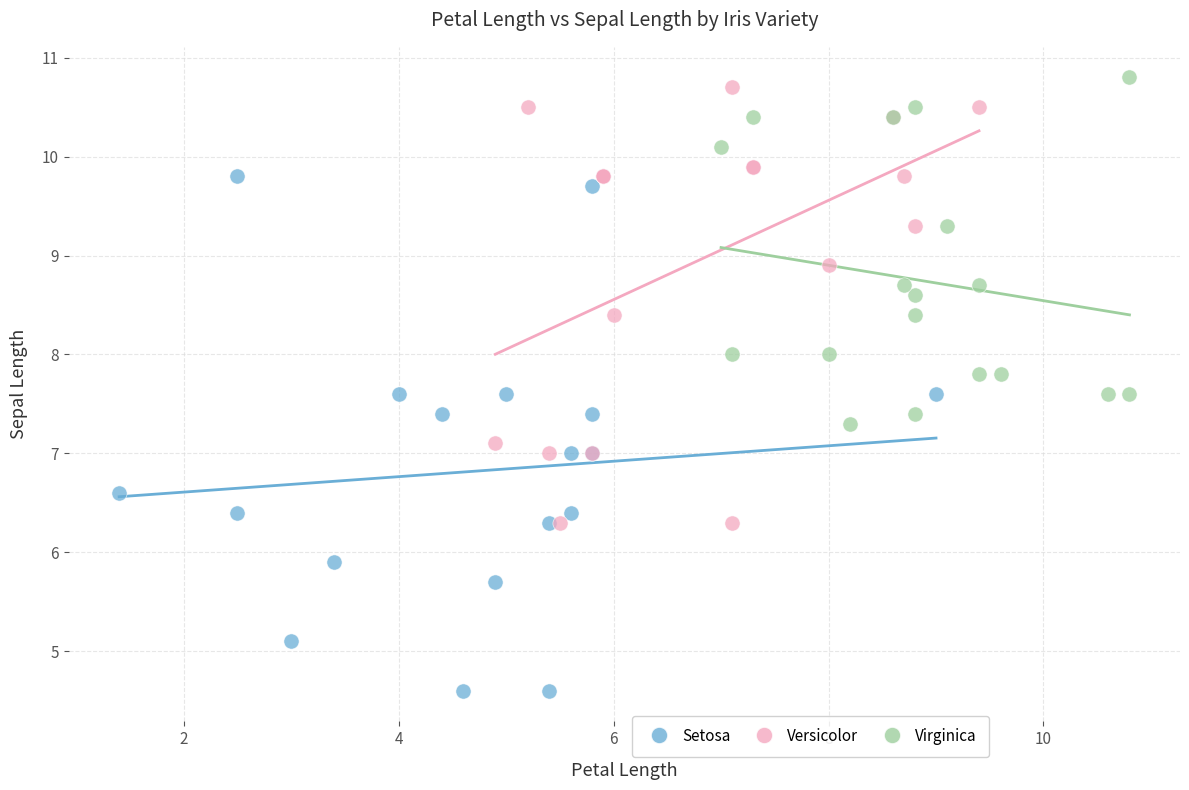

What are all the series names shown in the legend?

Setosa, Versicolor, Virginica